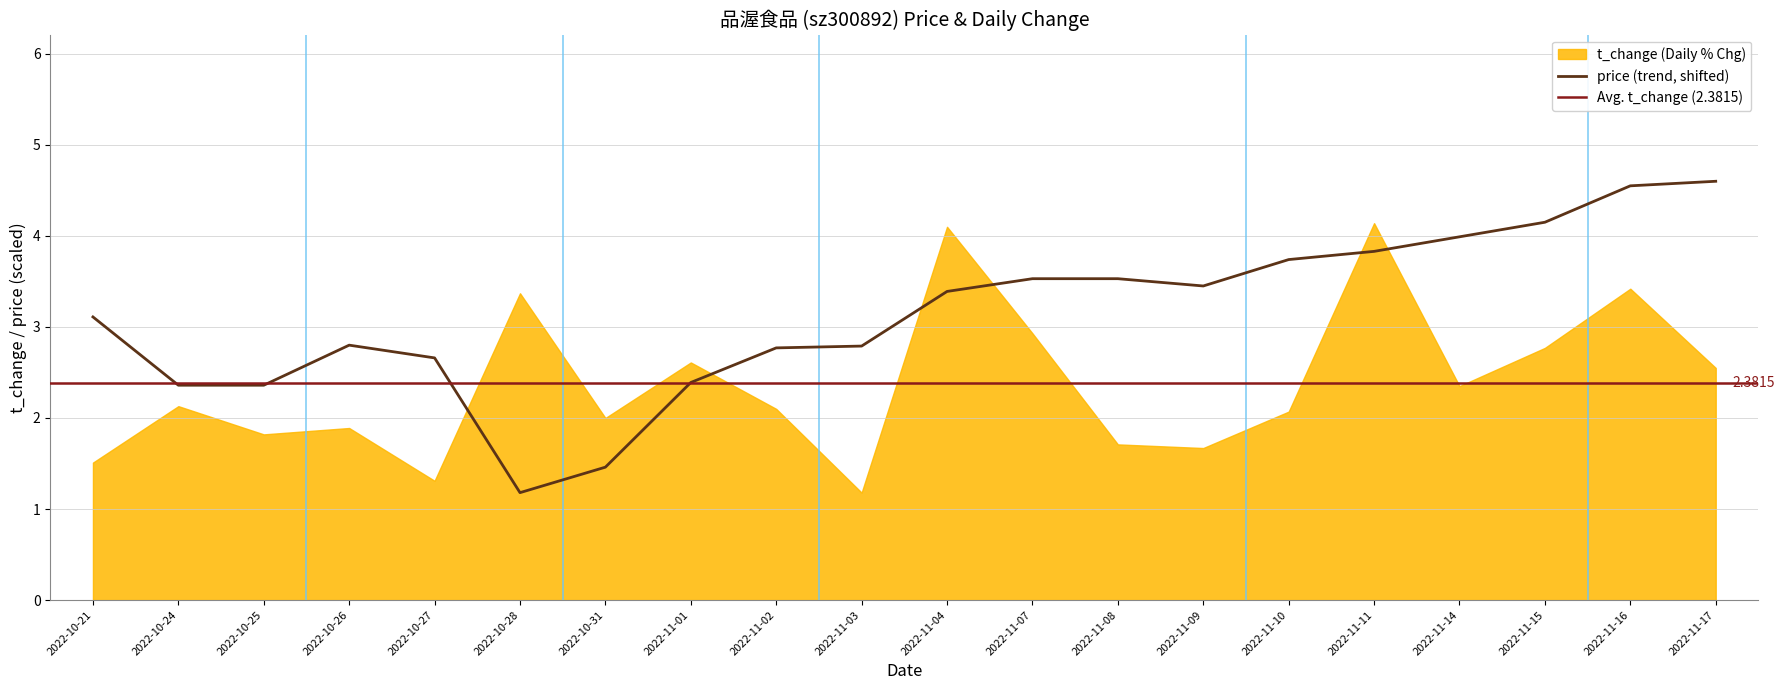

What is the ratio of the value at 2022-10-28 to the value at 2022-11-10?

0.3